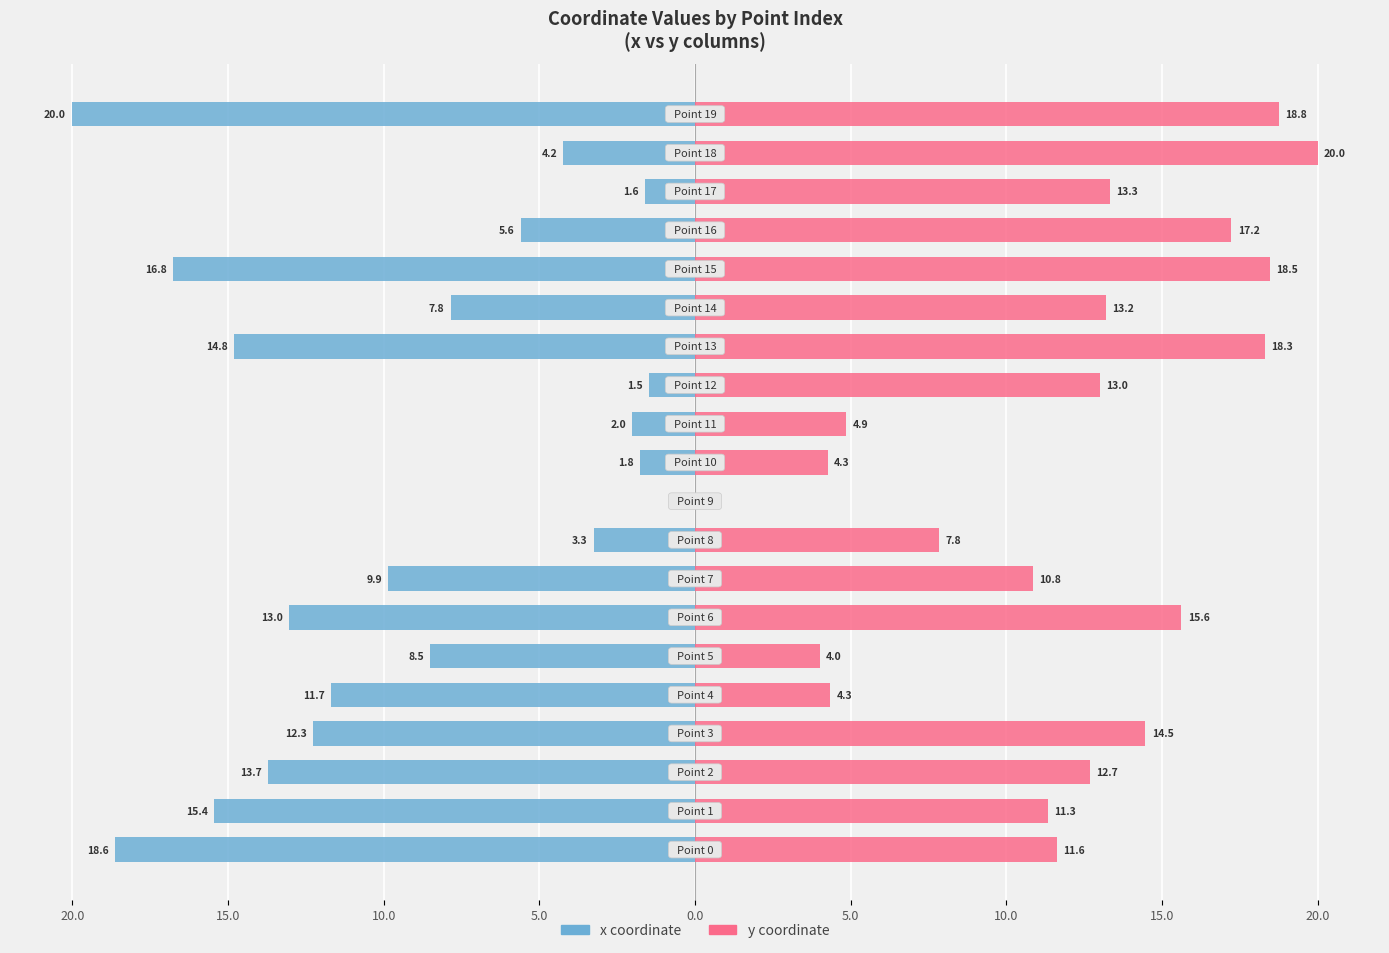

At which category does the chart reach its peak across all series?

18